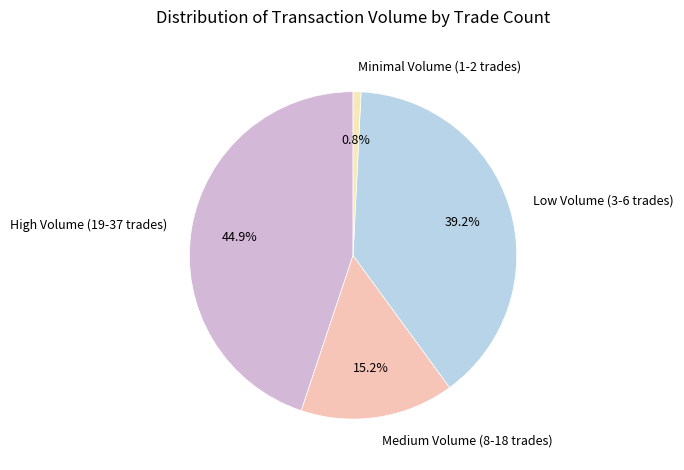

Which slice is the smallest?

Minimal Volume (1-2 trades)